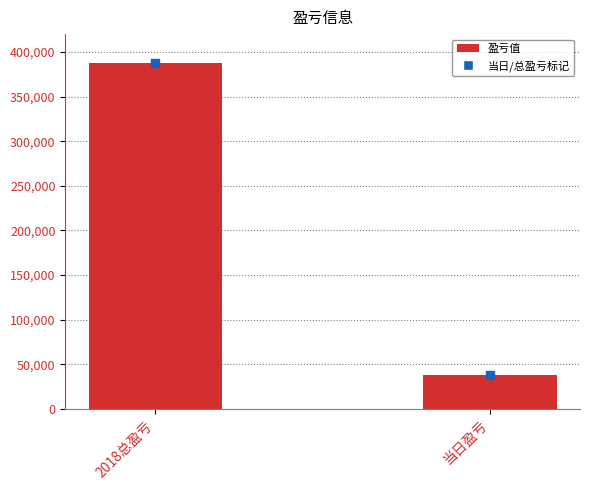

True or false: the data shows 37954 at 当日盈亏.

True